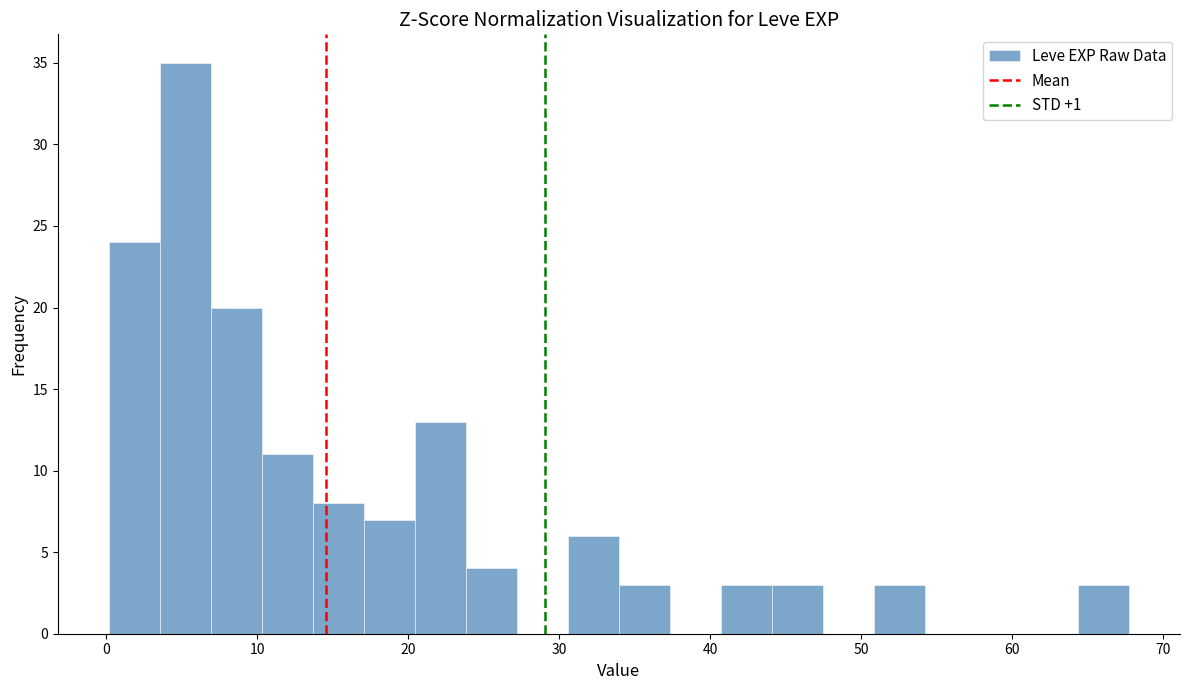

Around what value on the x-axis is the tallest bar? Give the approximate position of its centre, as read against the axis.

5